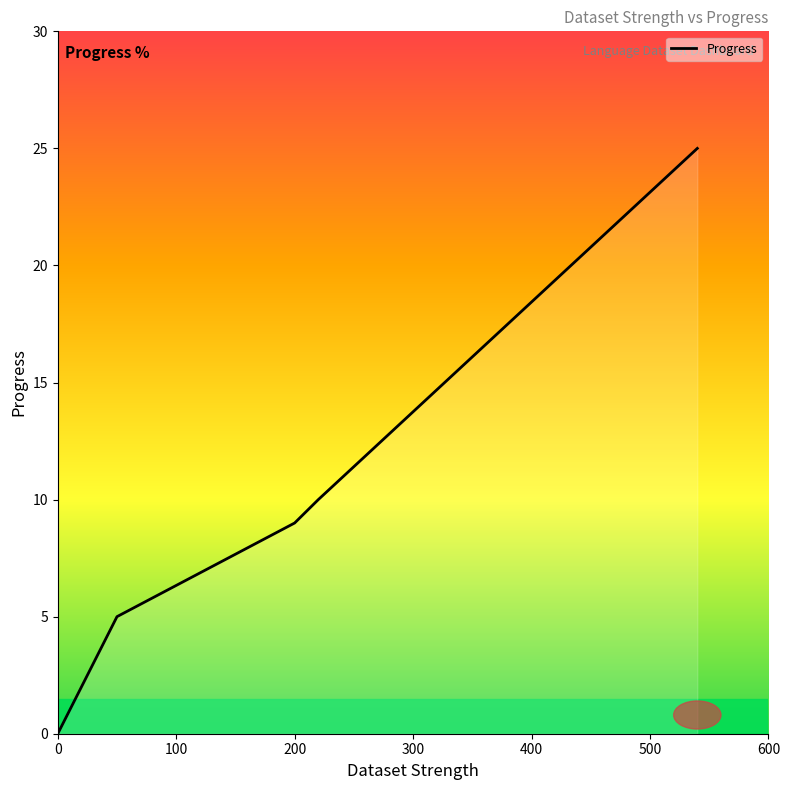

The value at 11 is 2. True or false?

False